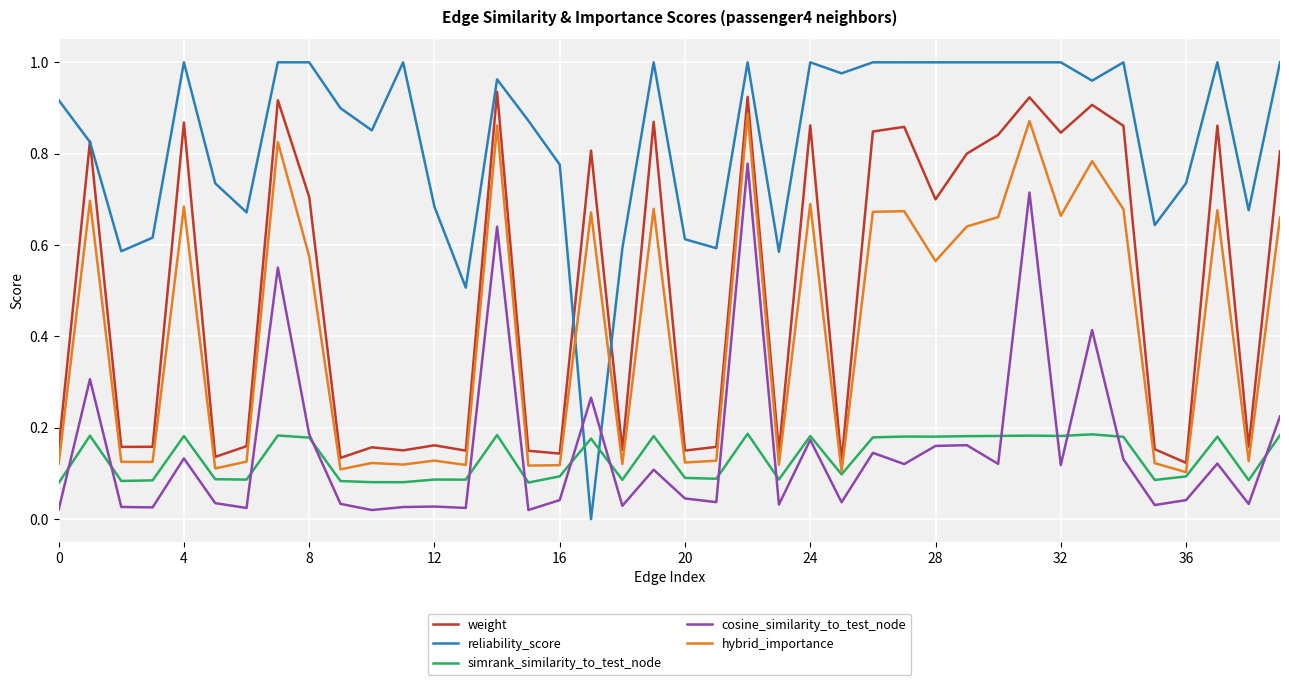

List the series in order of their peak value, highest first.

reliability_score, weight, hybrid_importance, cosine_similarity_to_test_node, simrank_similarity_to_test_node